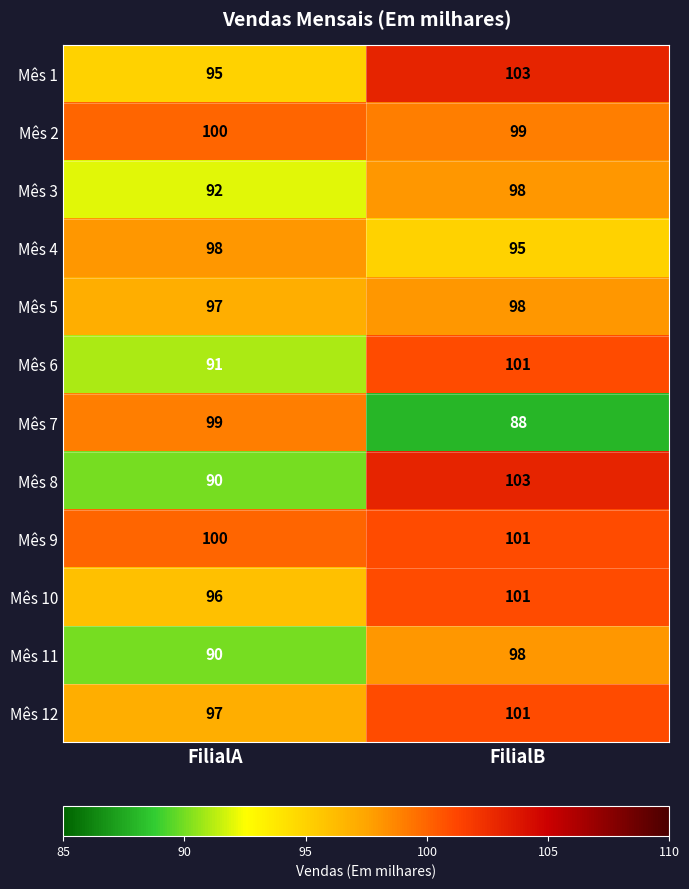

At which label is Mês 11 closest to 94?

FilialA